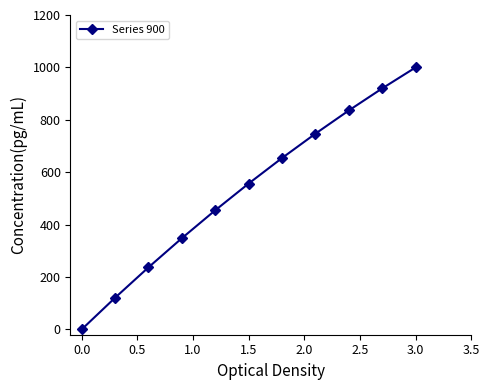

What is the greatest value displayed?

1000.0